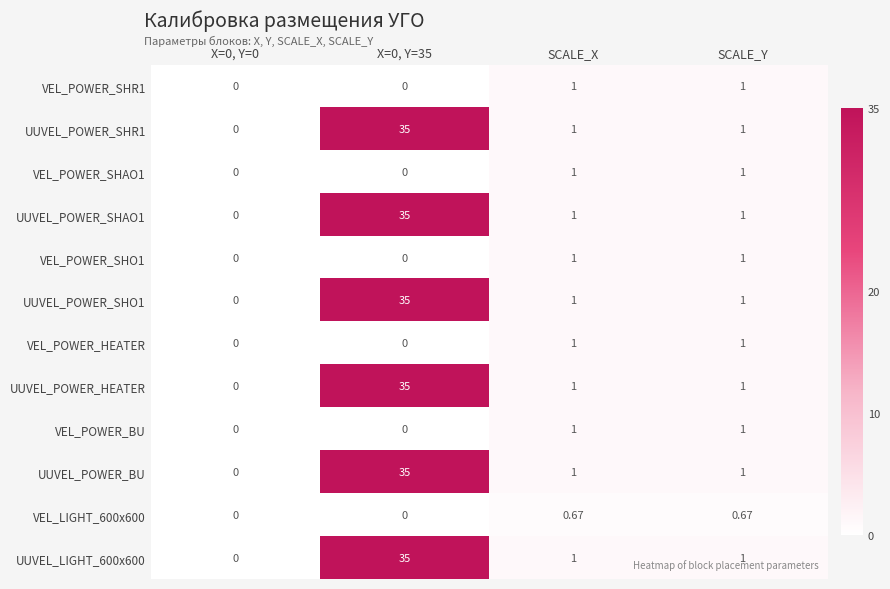

Is the value of VEL_POWER_SHAO1 at X=0, Y=35 greater than the value of UUVEL_POWER_SHAO1 at SCALE_X?

No